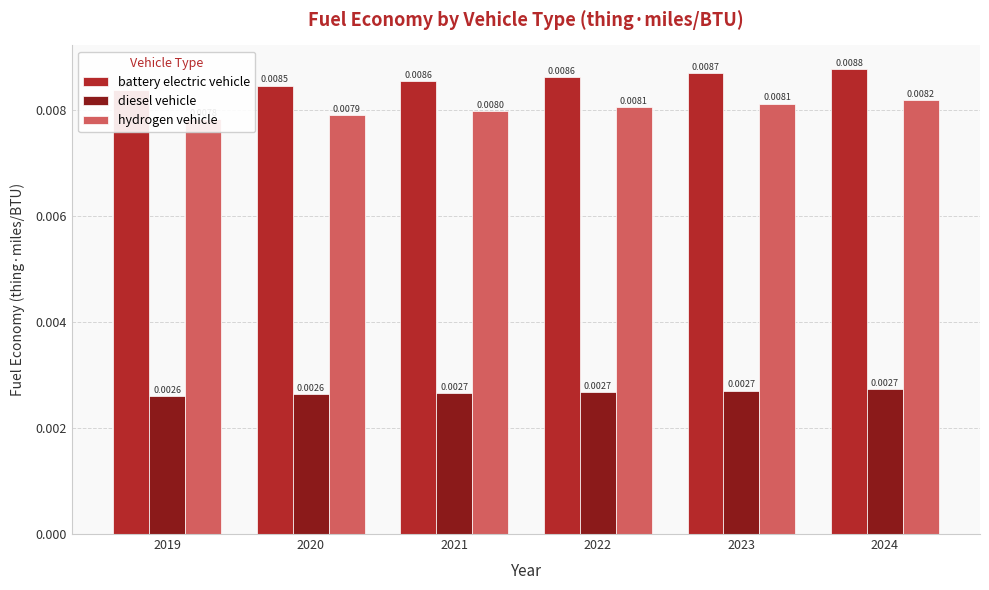

How many groups of bars are there?

6